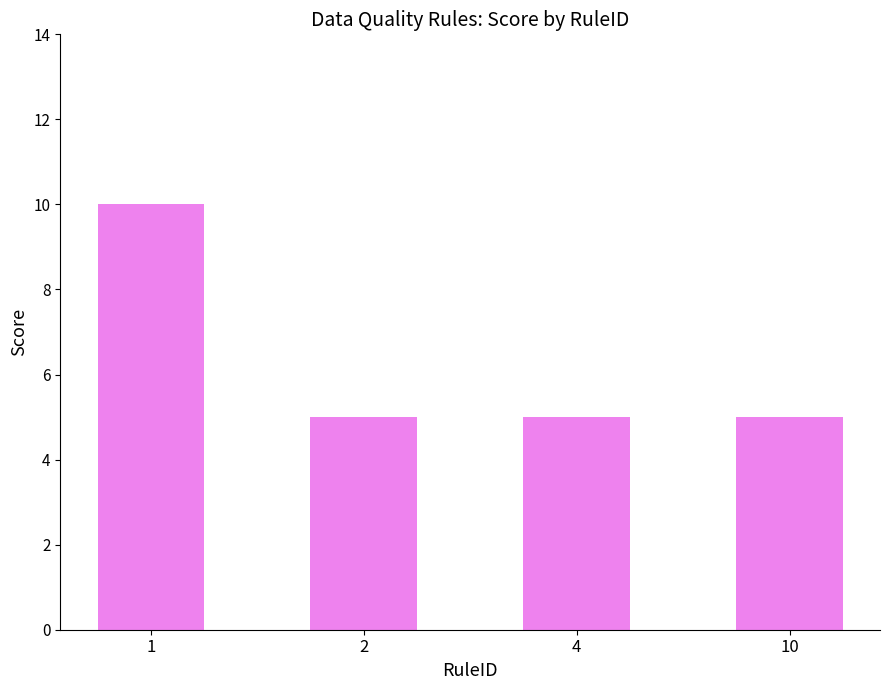

What is the smallest value displayed?

5